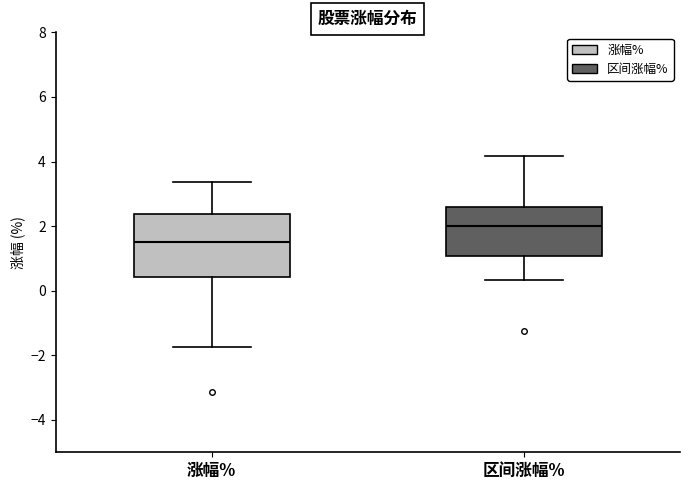

Reading left to right, transcribe this box plot: for each box, give where its median line is, the range the box spans, and where its two whiskers end, as read against the y-axis. The values are not printed on the chart, so give them approximately, as read against the axis.

涨幅%: median 1.6, box 0.4 to 2.4, whiskers -1.8 to 3.4
区间涨幅%: median 2.0, box 1.0 to 2.6, whiskers 0.4 to 4.2